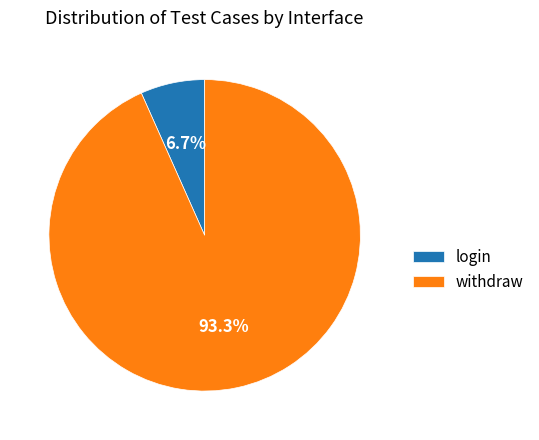

To the nearest percent, what percentage of the pie is login?

7%